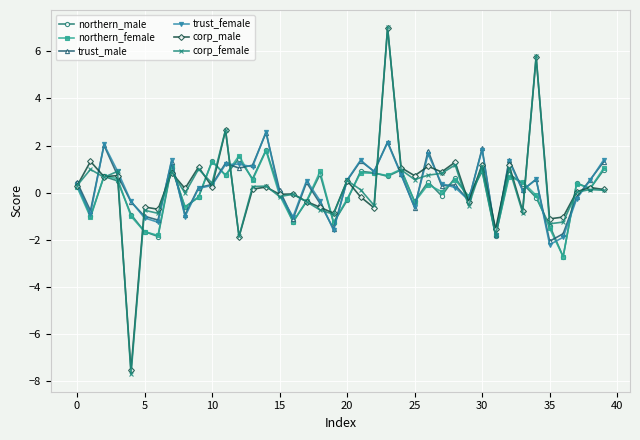

What is the smallest value displayed?

-7.7